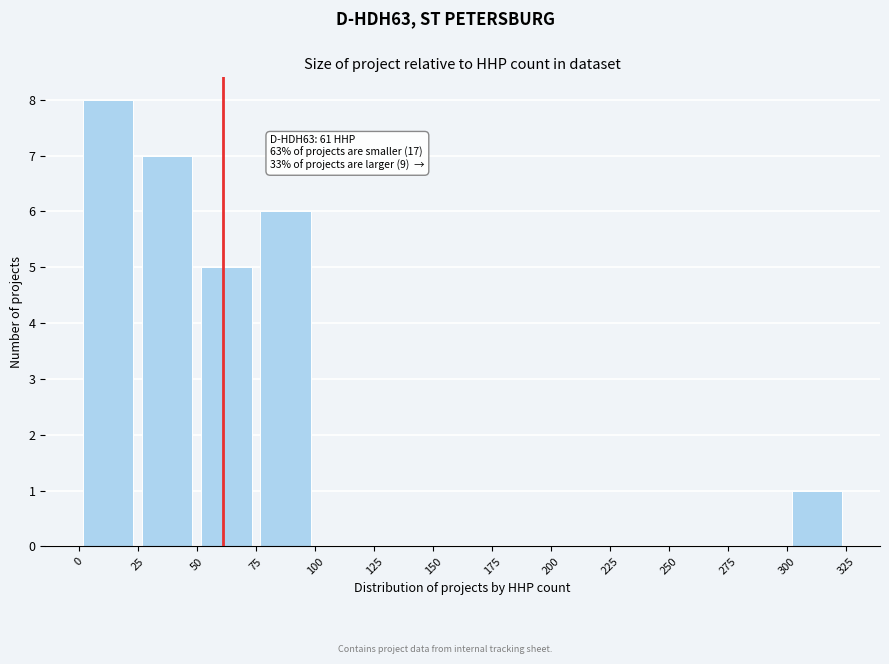

Which range on the x-axis has the tallest bar?

0 to 25